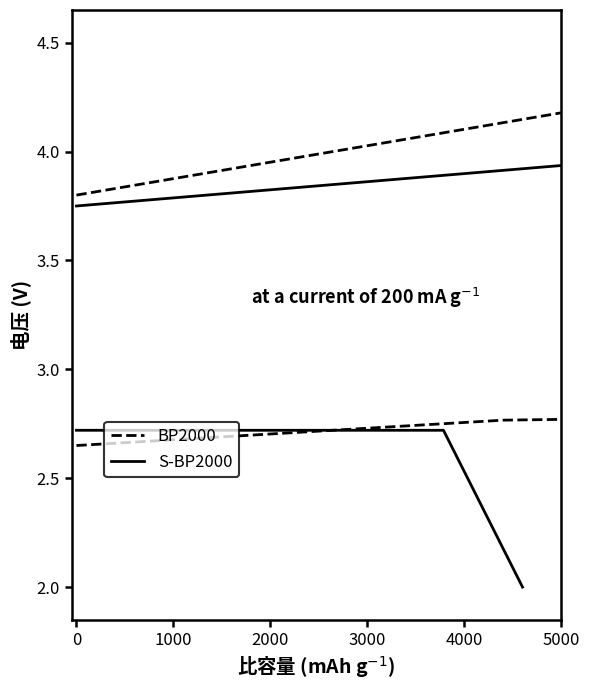

Is it true that S-BP2000 equals 3.8 at 0?

True